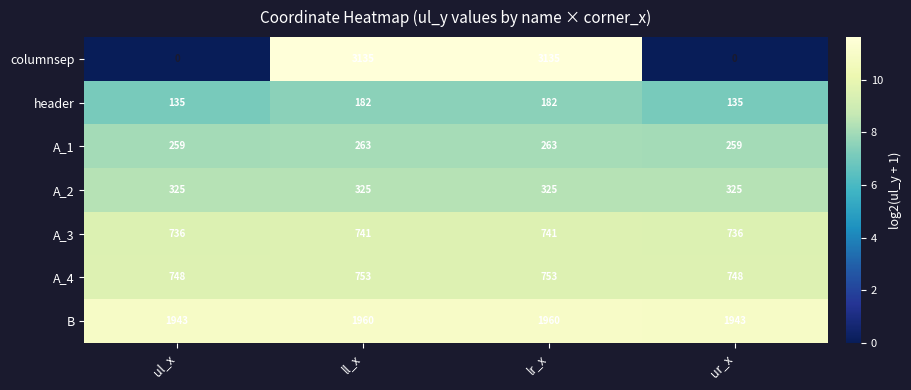

At how many categories does at least one series exceed 10?

4